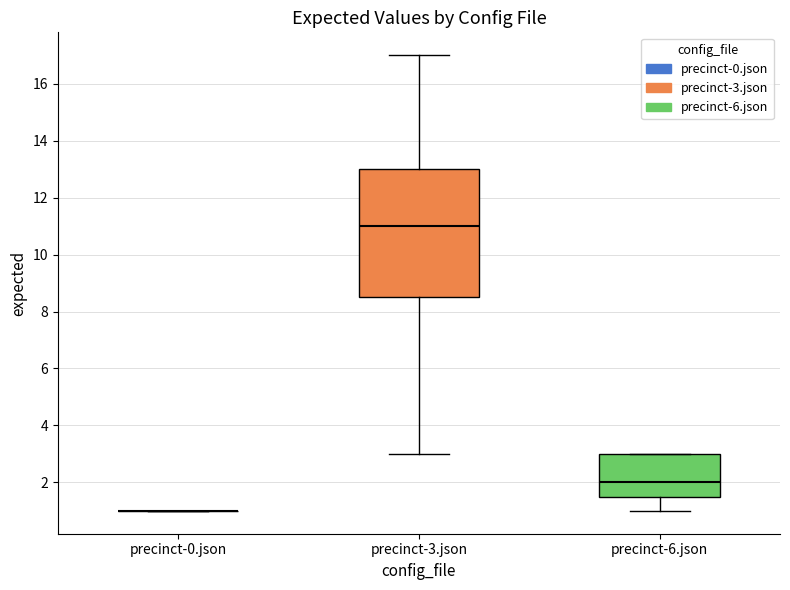

Which box is the tallest, from its lower edge to its upper edge?

precinct-3.json